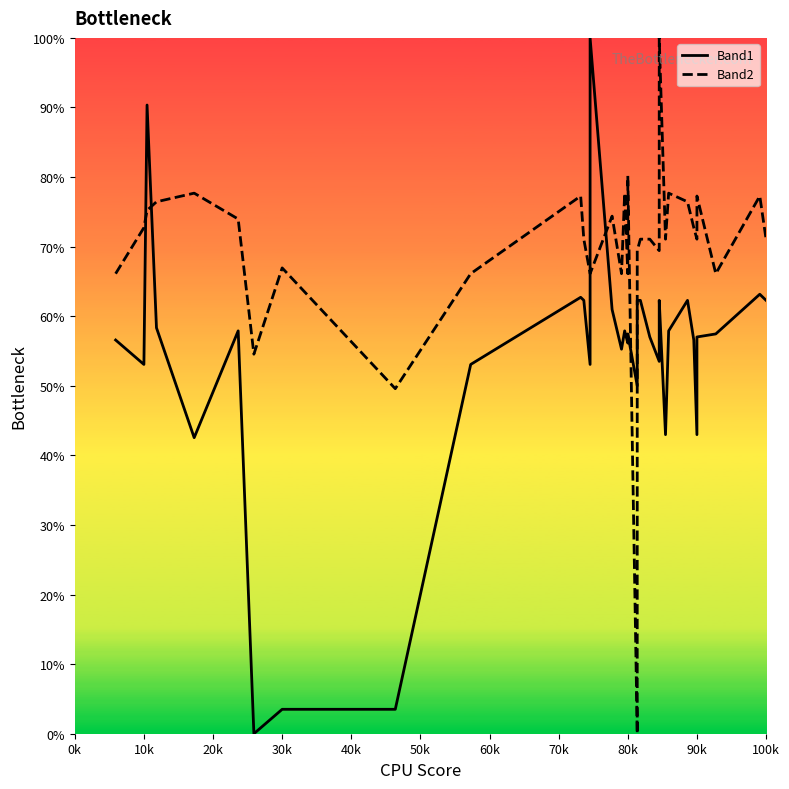

The Band1 series shows 88.1 at 37. True or false?

False